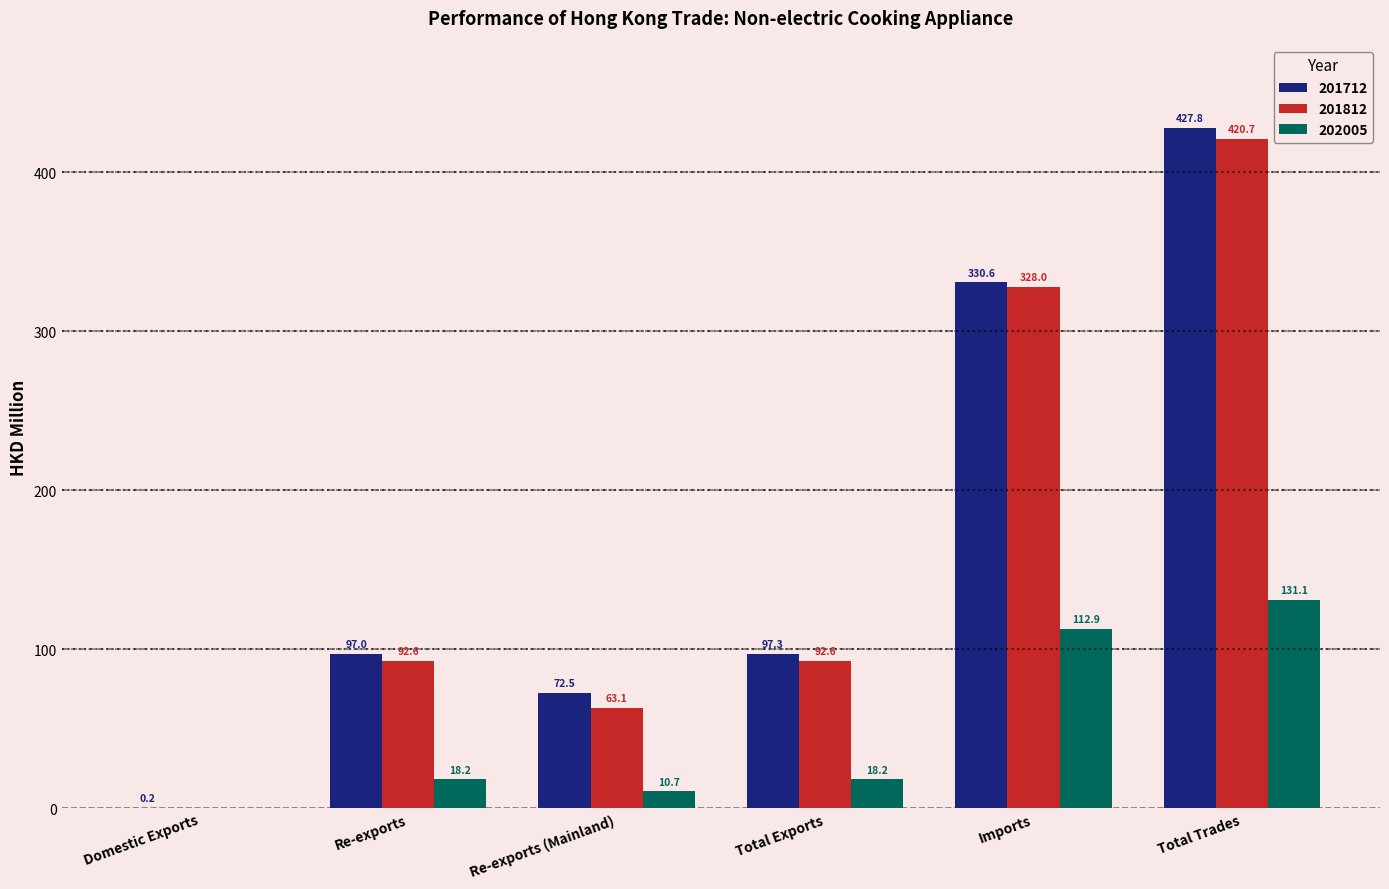

What is the sum of all 201712 values?

1025.4